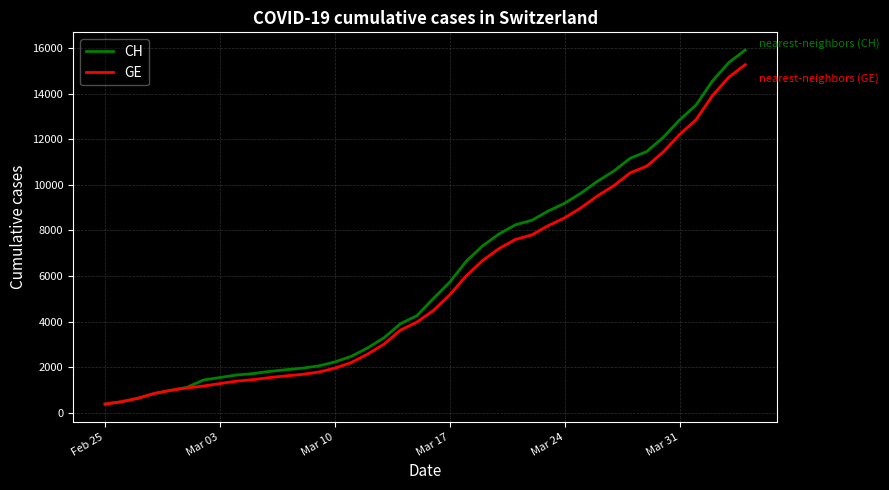

What is the sum of all CH values?

242133